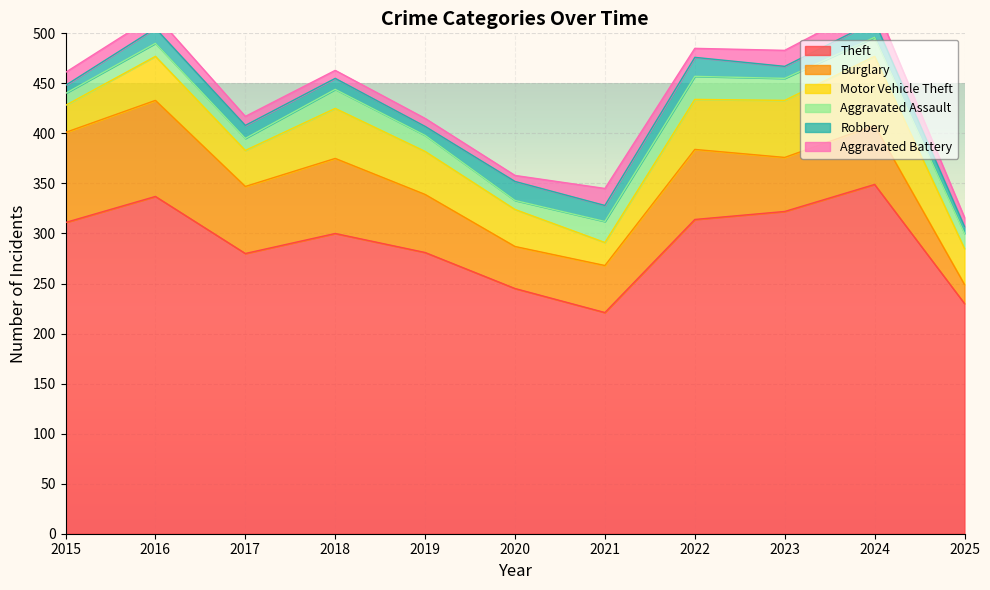

How many lines are shown in the chart?

6